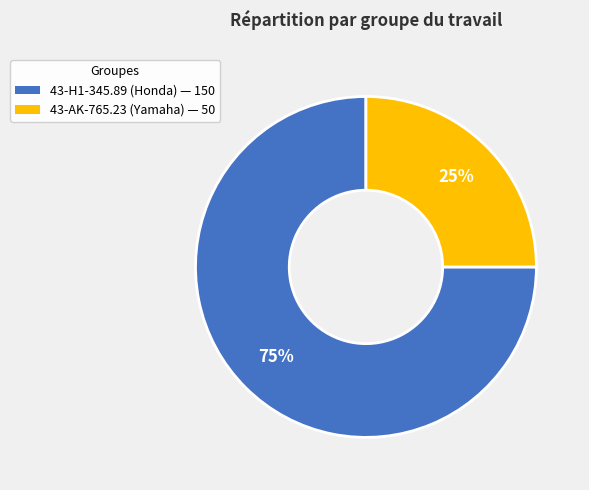

Which slice represents more than half of the pie?

43-H1-345.89